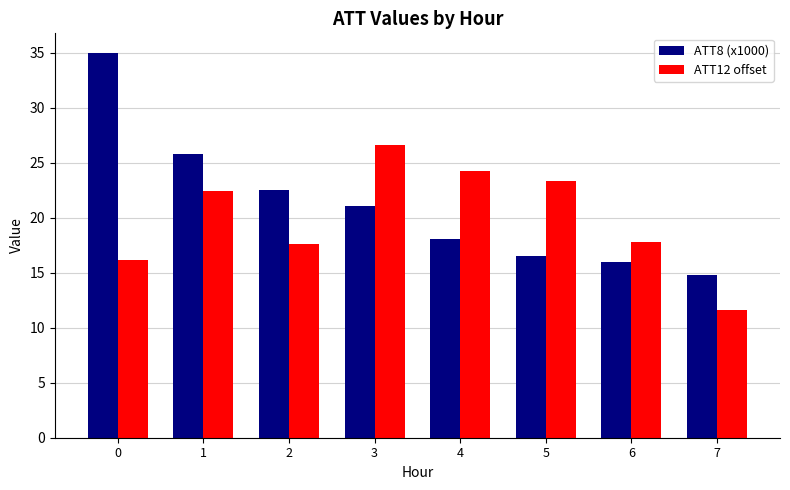

Which category has the lowest value across all series?

7